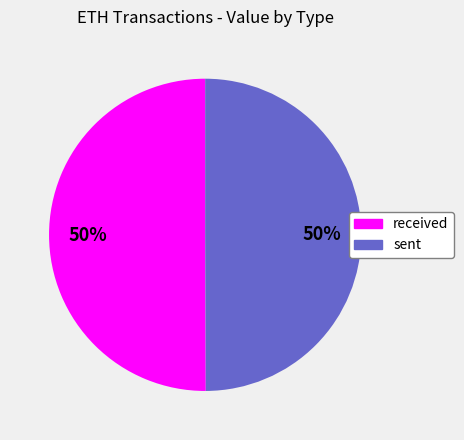

Combined, do received and sent account for over 50%?

Yes